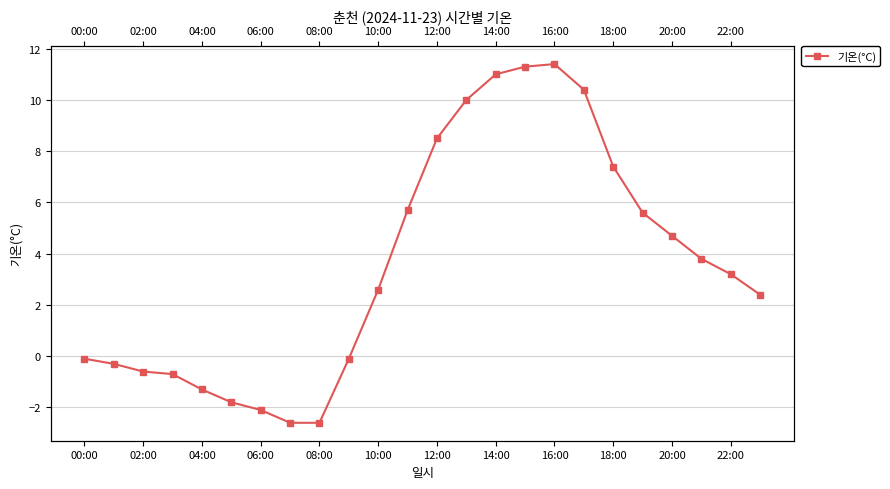

What is the greatest value displayed?

11.4